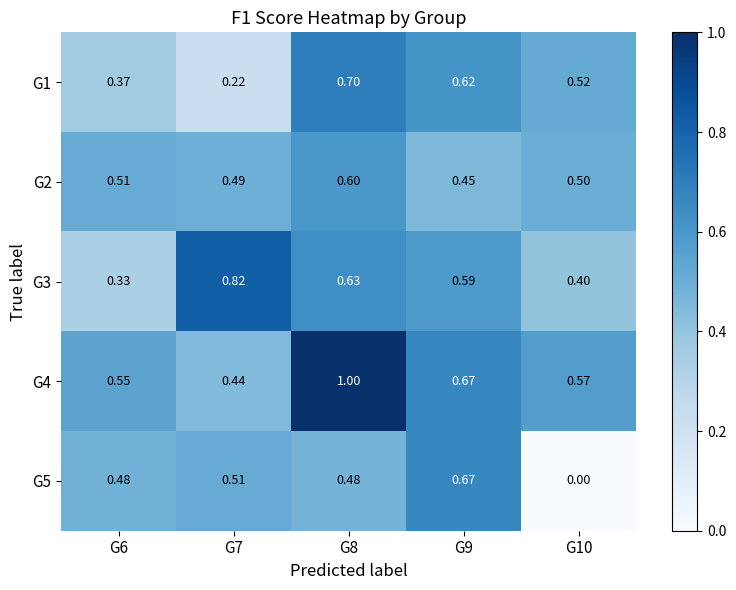

Is the value of G5 at G8 greater than the value of G1 at G7?

Yes